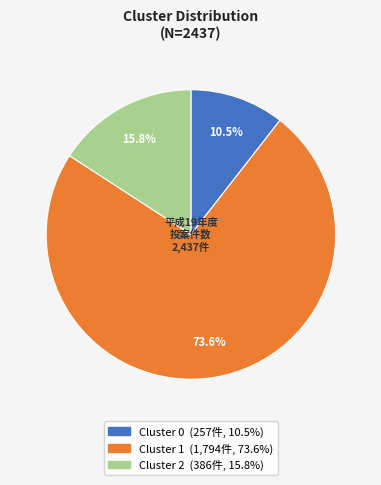

Does any single category account for the majority?

Yes